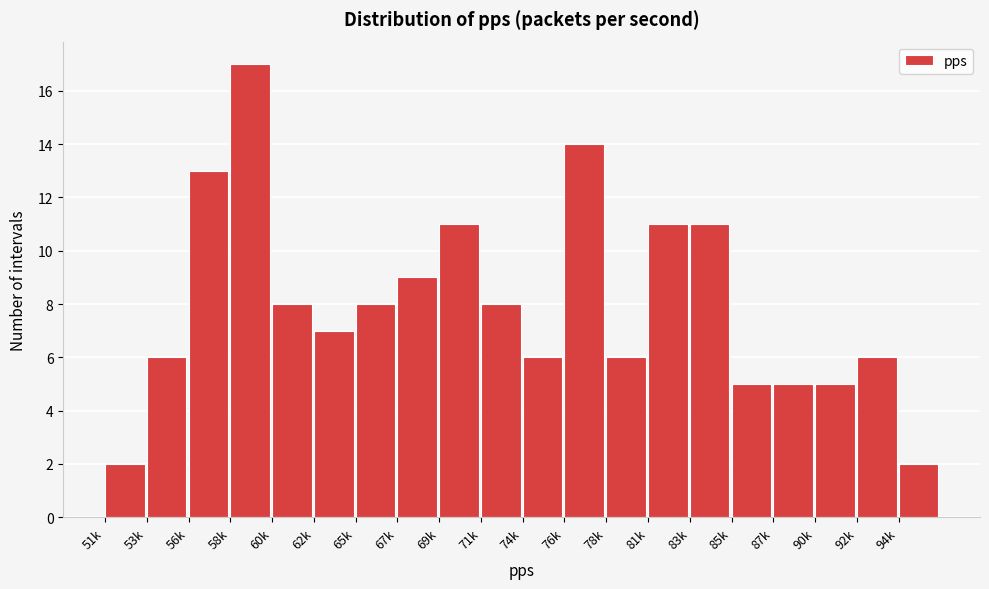

Reading right to left, transcribe all the data shown in this chart.

94k=2	92k=6	90k=5	87k=5	85k=5	83k=11	81k=11	78k=6	76k=14	74k=6	71k=8	69k=11	67k=9	65k=8	62k=7	60k=8	58k=17	56k=13	53k=6	51k=2